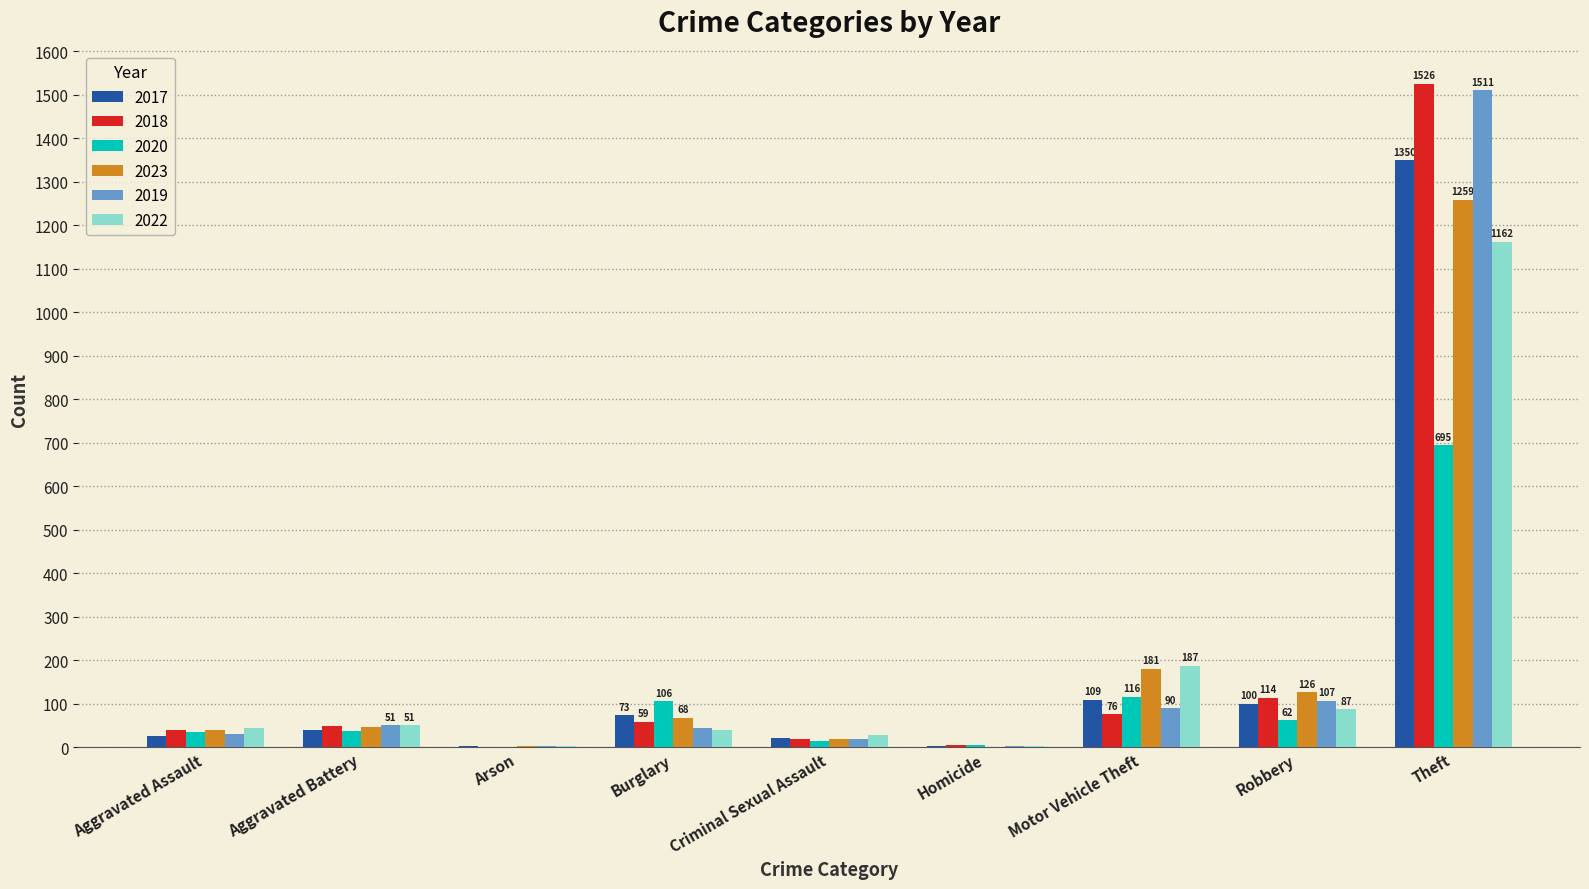

What is the total value across all series at Robbery?

596